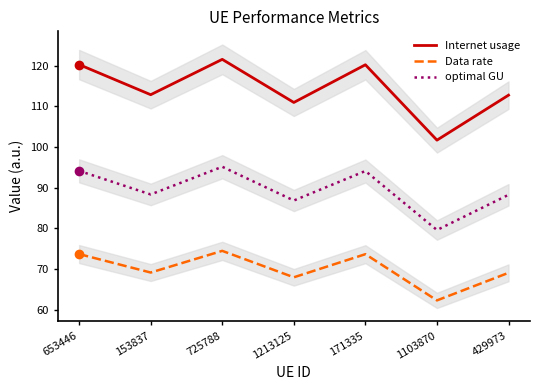

What is the spread (max minus min) of values at 653446?

46.5